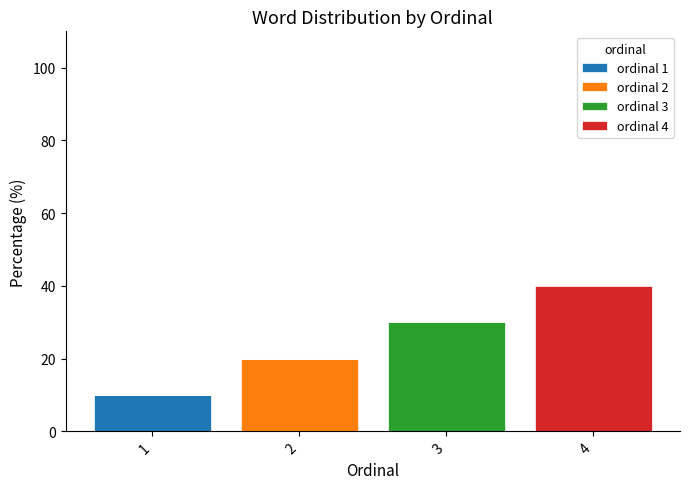

At which category is the sum across all series the highest?

4